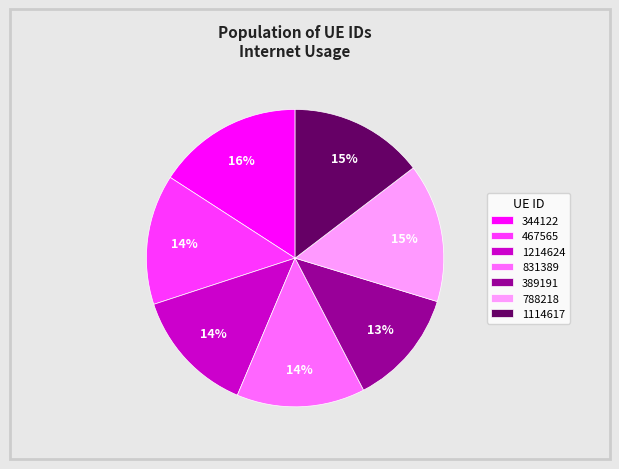

To the nearest percent, what is the average slice percentage?

14%